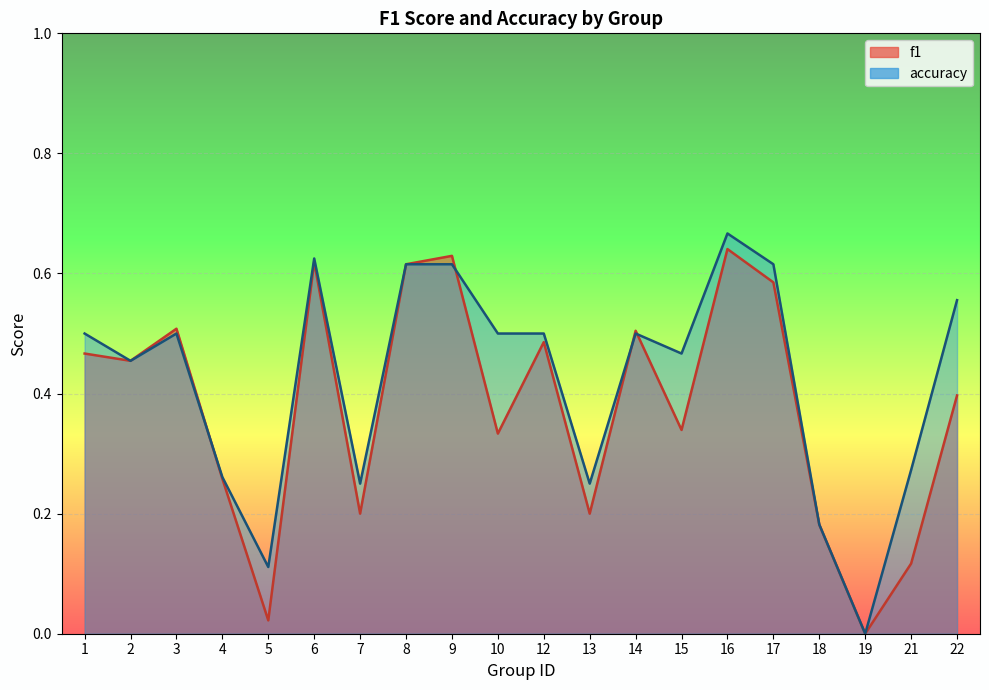

Which category has the lowest value in the accuracy series?

19